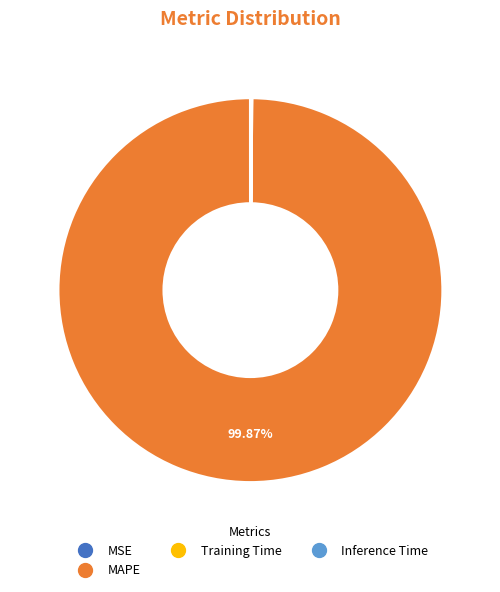

Does any single category account for the majority?

Yes